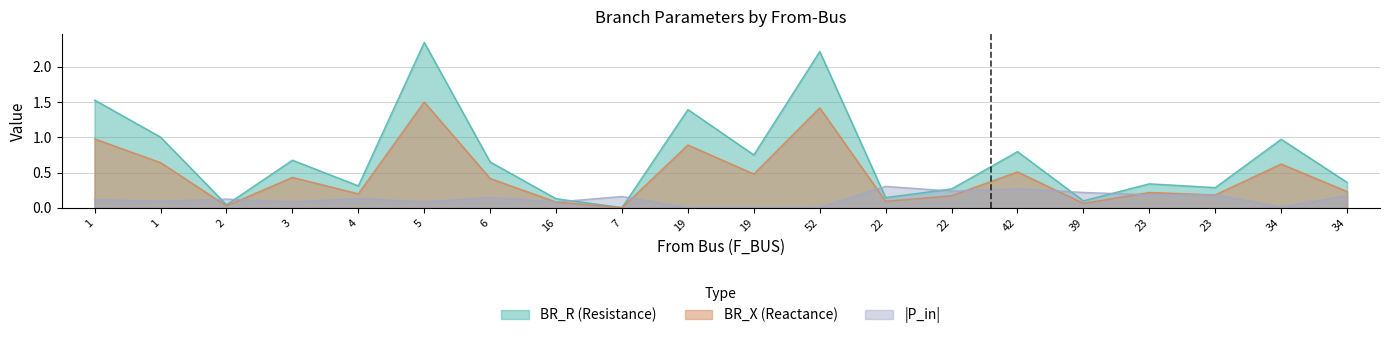

Which category has the lowest value across all series?

7